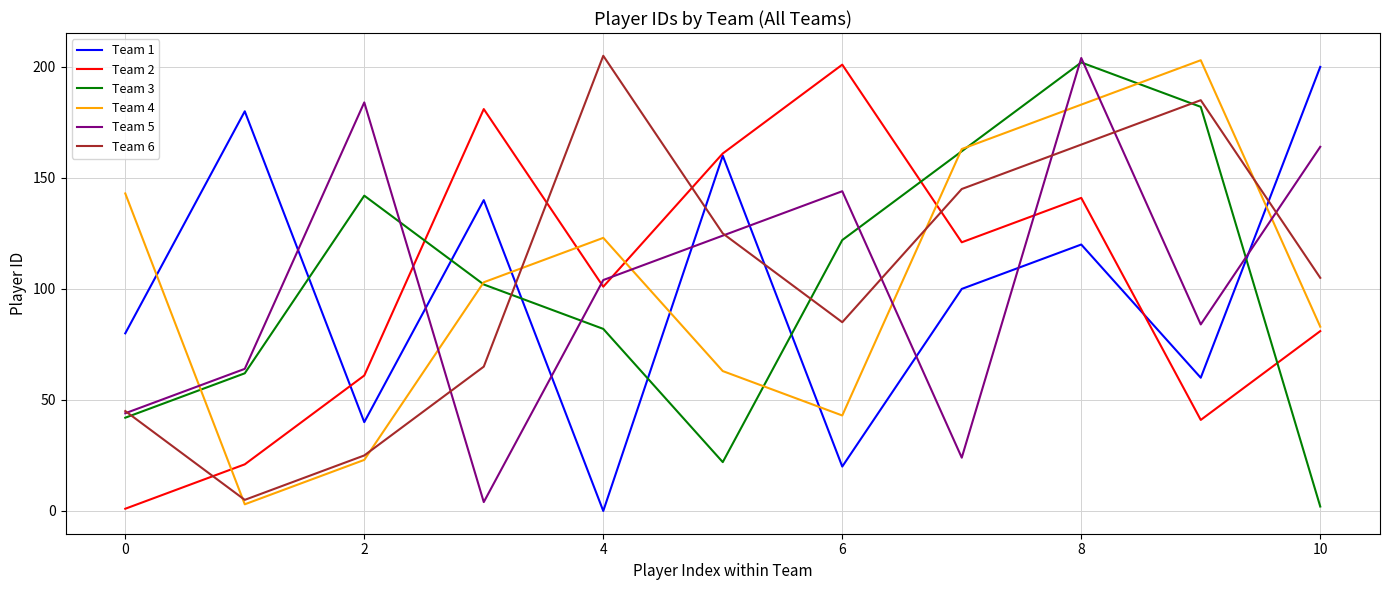

True or false: Team 3 and Team 2 cross at least once.

True